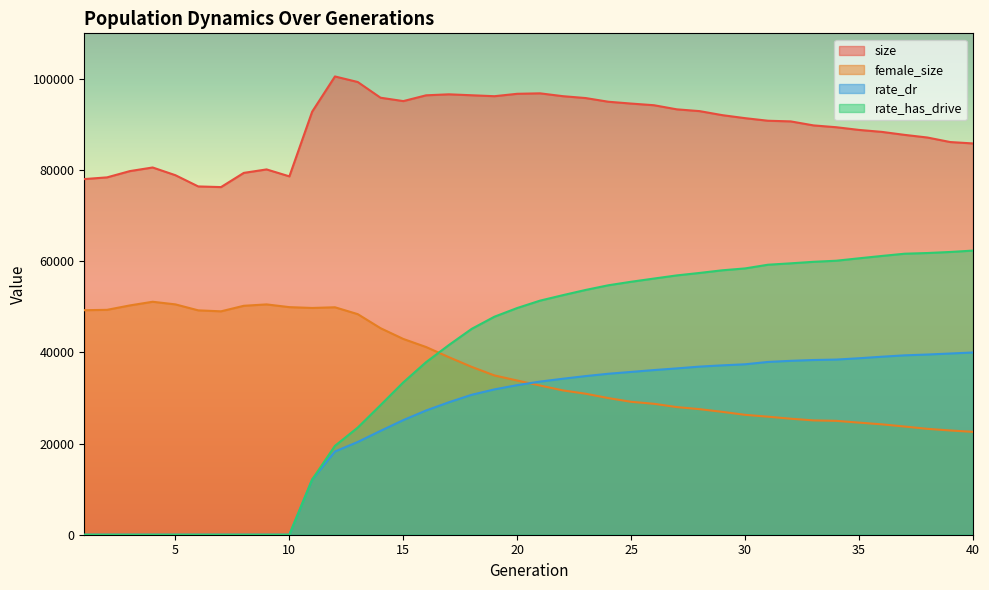

At which category does size reach its first local peak?

4